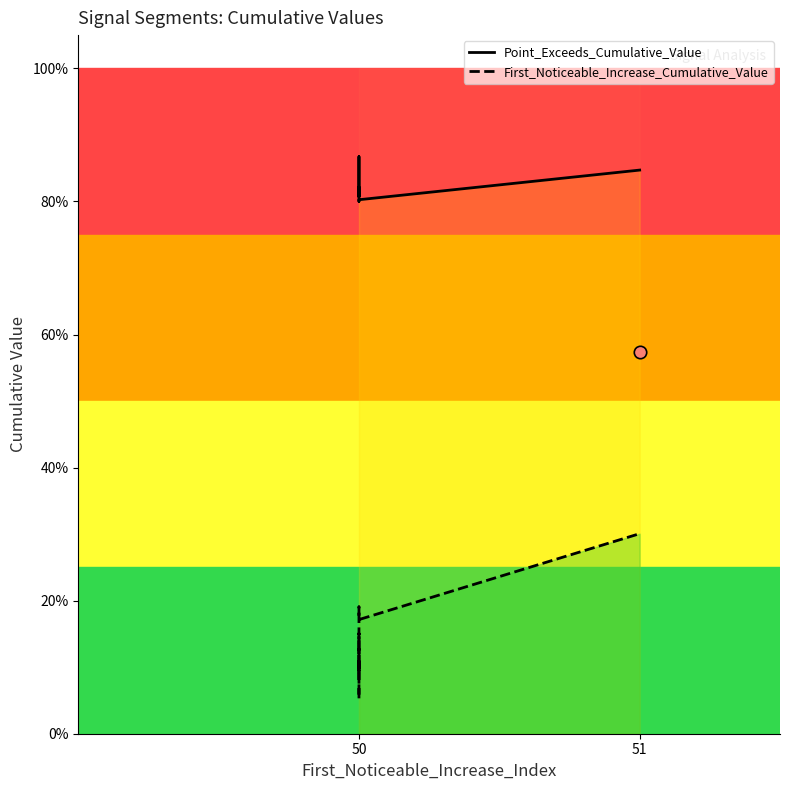

Which series has the widest spread of Y values?

First_Noticeable_Increase_Cumulative_Value